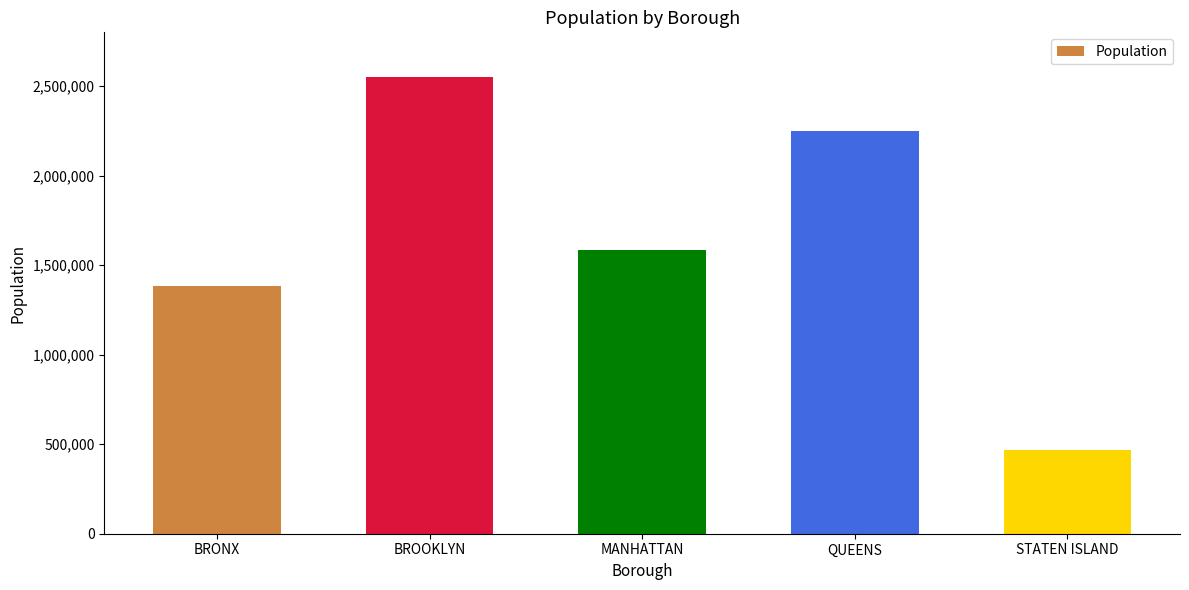

Which label corresponds to the smallest value in the chart?

STATEN ISLAND